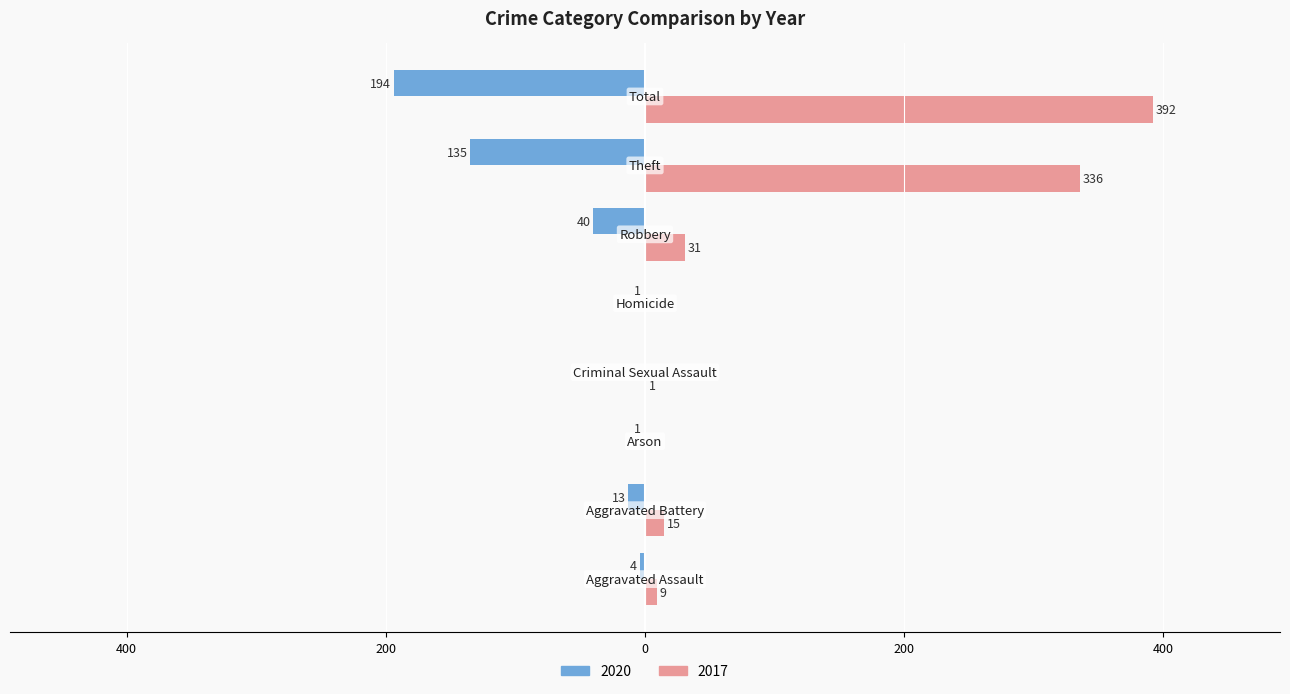

At how many categories does at least one series exceed 303?

2